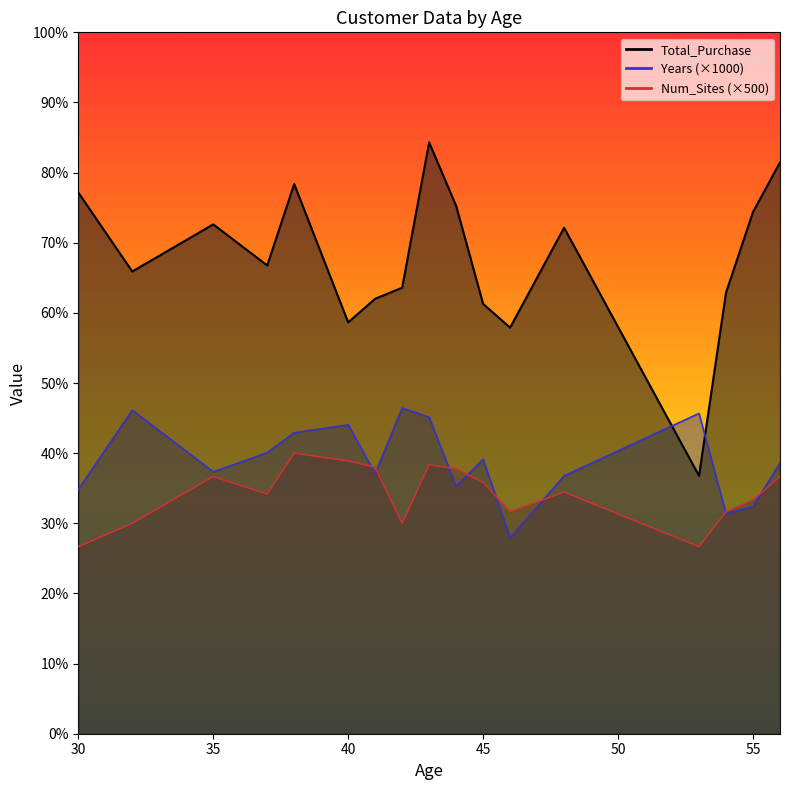

What is the highest value of the Num_Sites series?

13.0